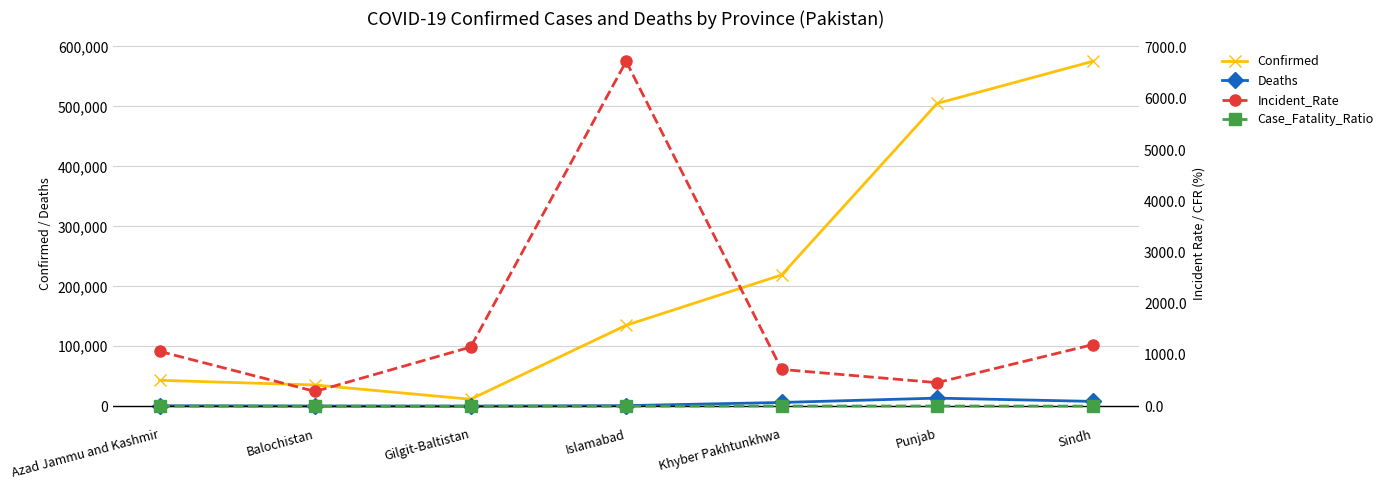

What is the total value across all series at Azad Jammu and Kashmir?

45124.2